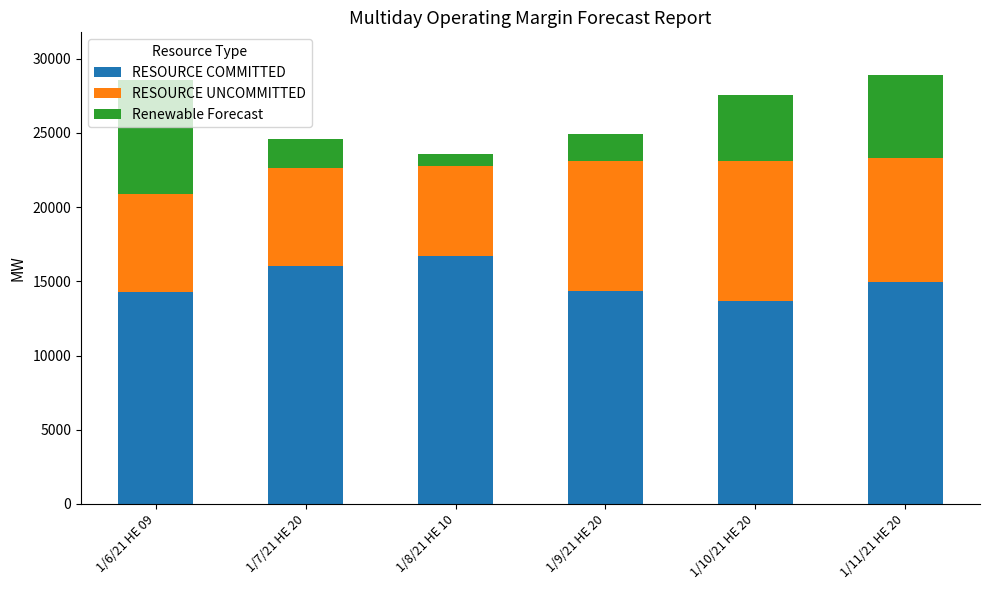

What is the sum of the RESOURCE COMMITTED values at 1/8/21 HE 10 and 1/6/21 HE 09?

30999.5